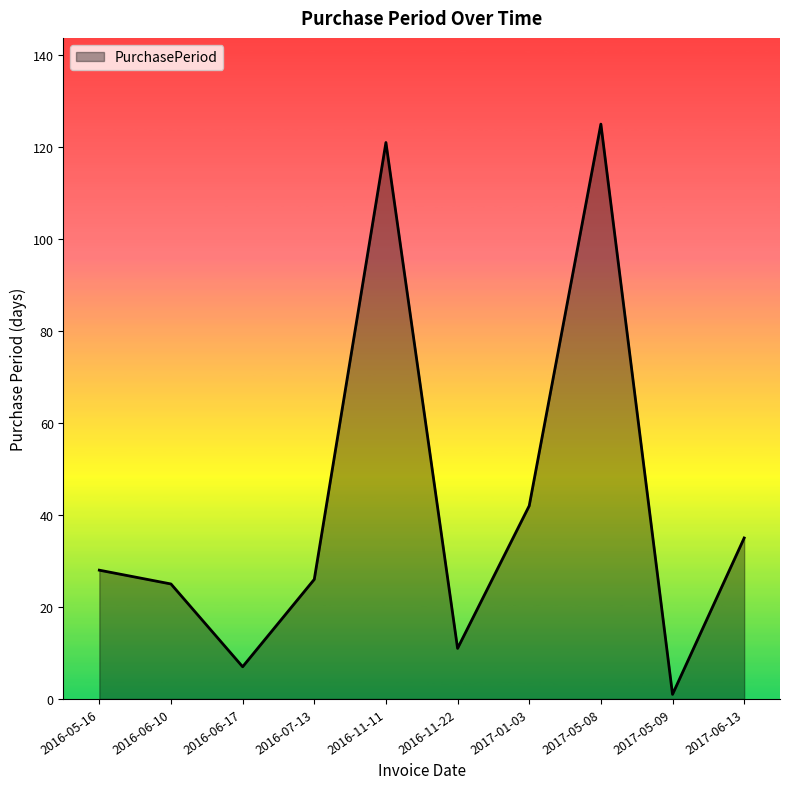

What is the greatest value displayed?

125